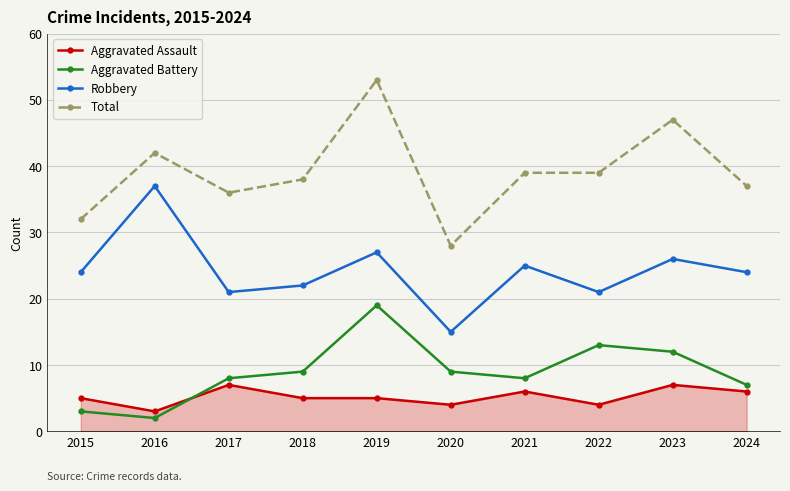

What is the difference between the second highest and second lowest values in the Robbery series?

6